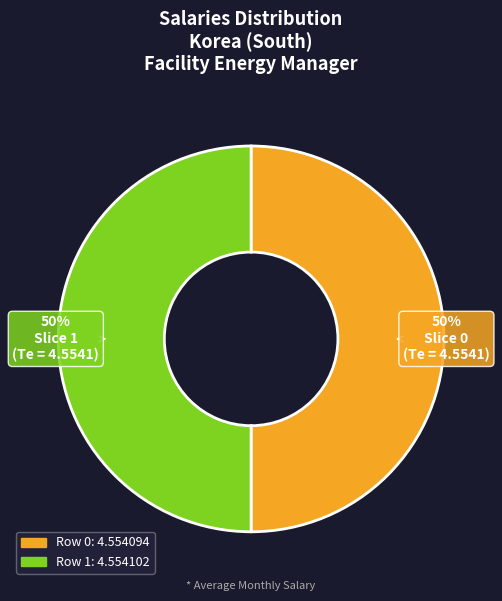

To the nearest percent, what is the average slice percentage?

50%